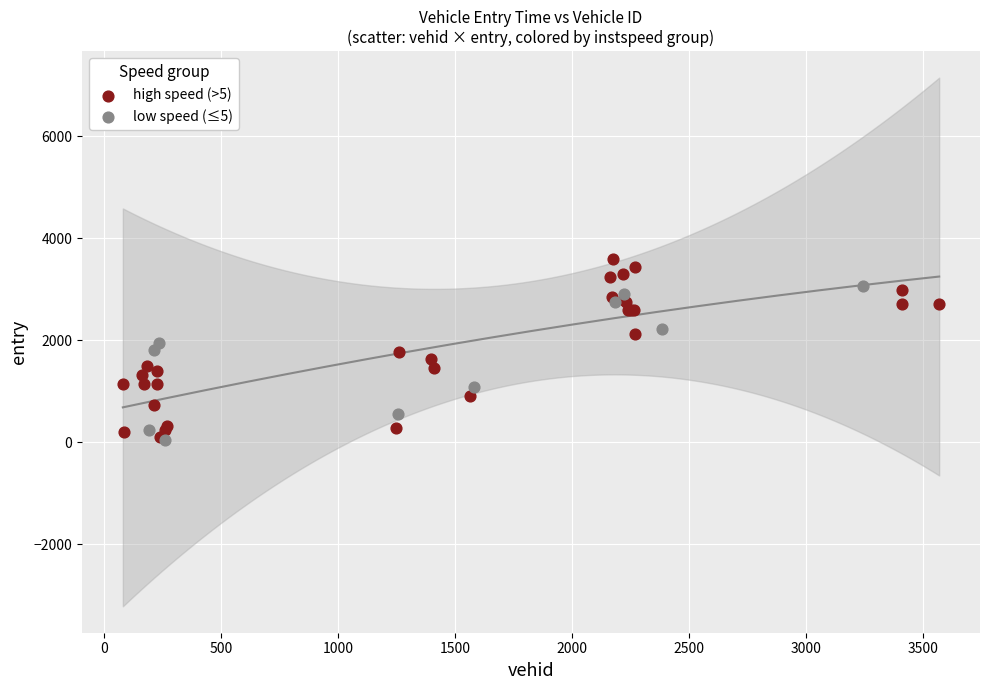

Which series has the largest Y range (max minus min)?

high speed (>5)